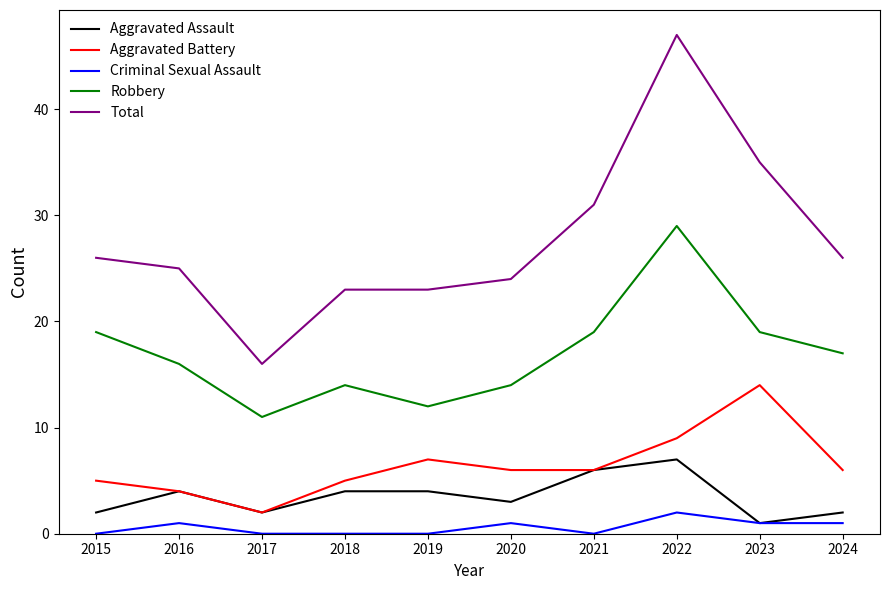

What are all the series names shown in the legend?

Aggravated Assault, Aggravated Battery, Criminal Sexual Assault, Robbery, Total